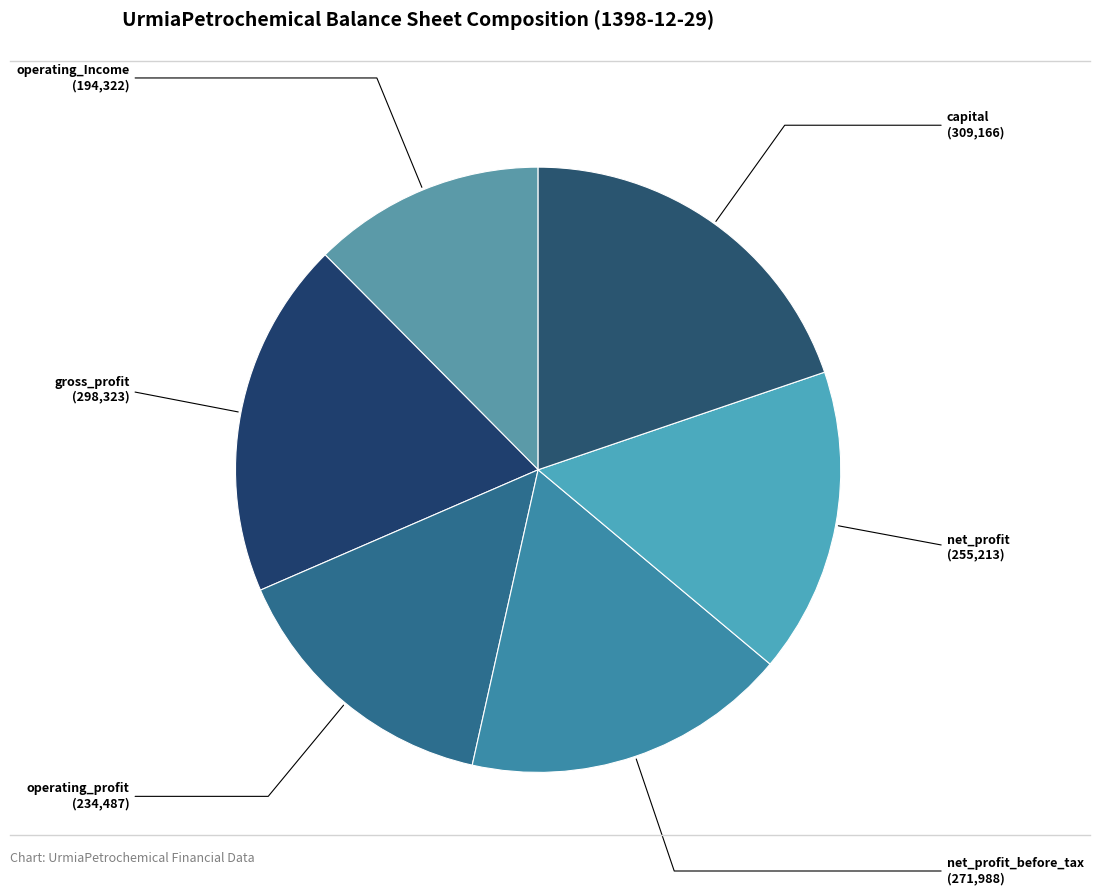

Approximately how many times larger is the value at gross_profit compared to operating_Income?

1.5